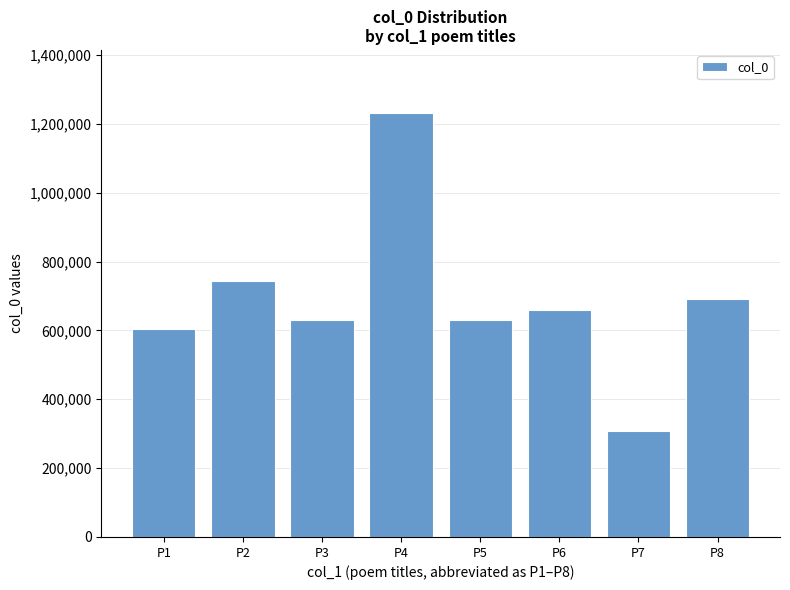

What is the difference between the maximum and second lowest values?

624968